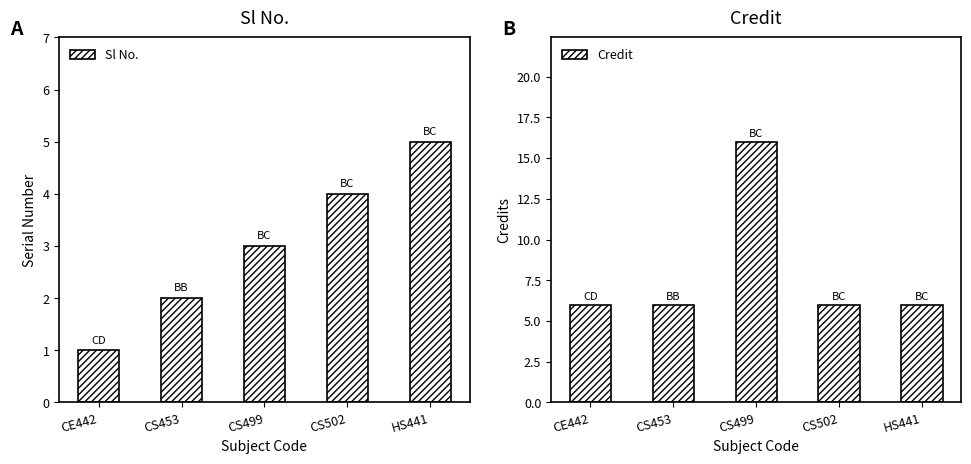

Is it true that Sl No. equals 2 at CE442?

False